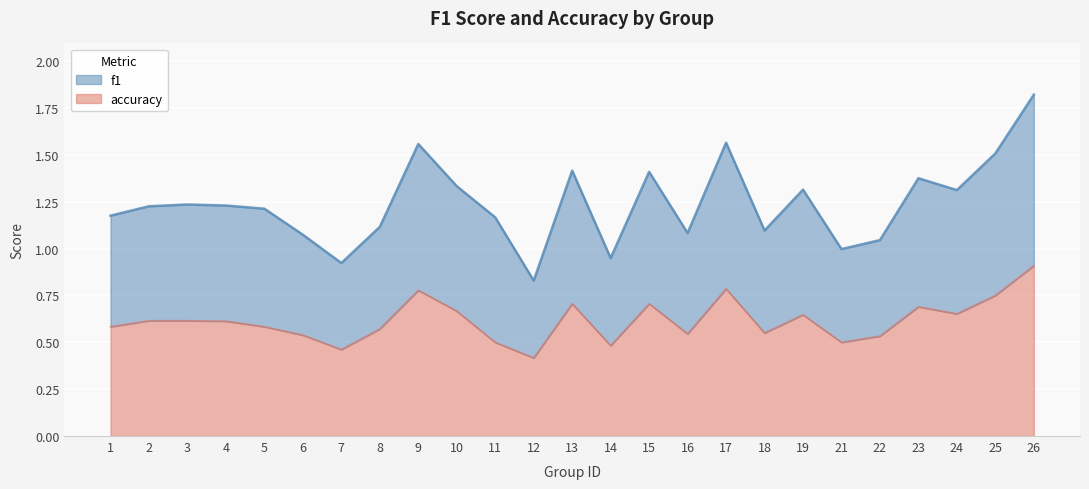

True or false: f1 and accuracy cross at least once.

False